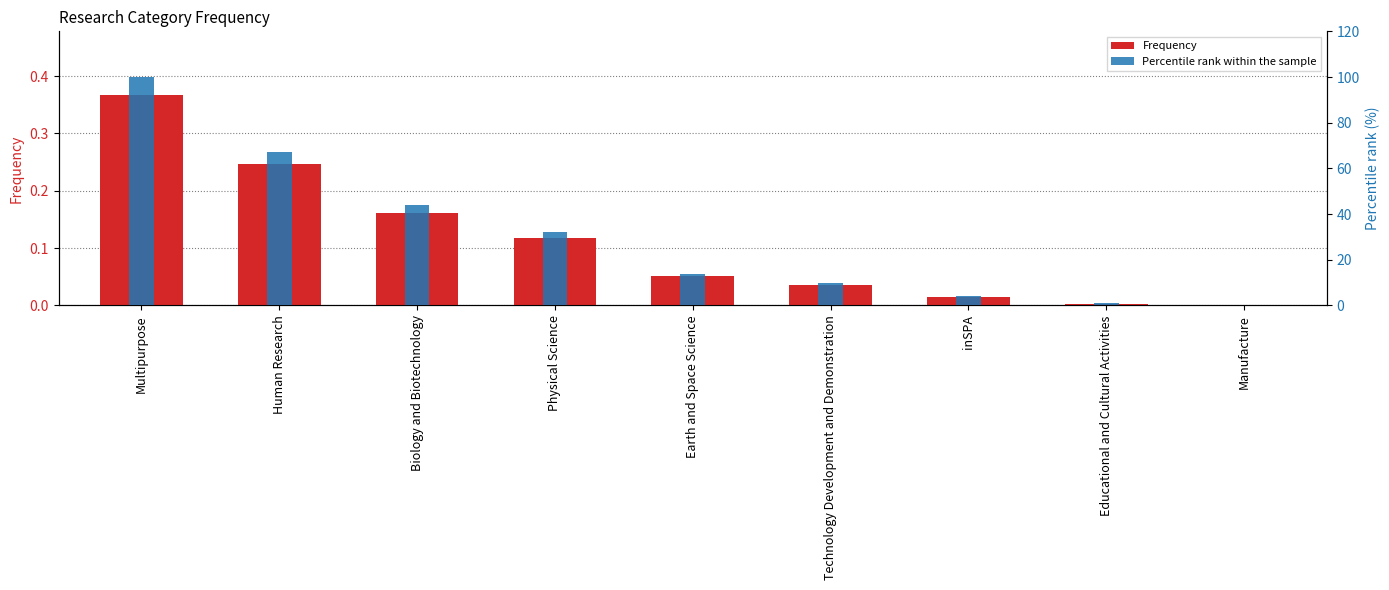

At which category is the sum across all series the highest?

Multipurpose